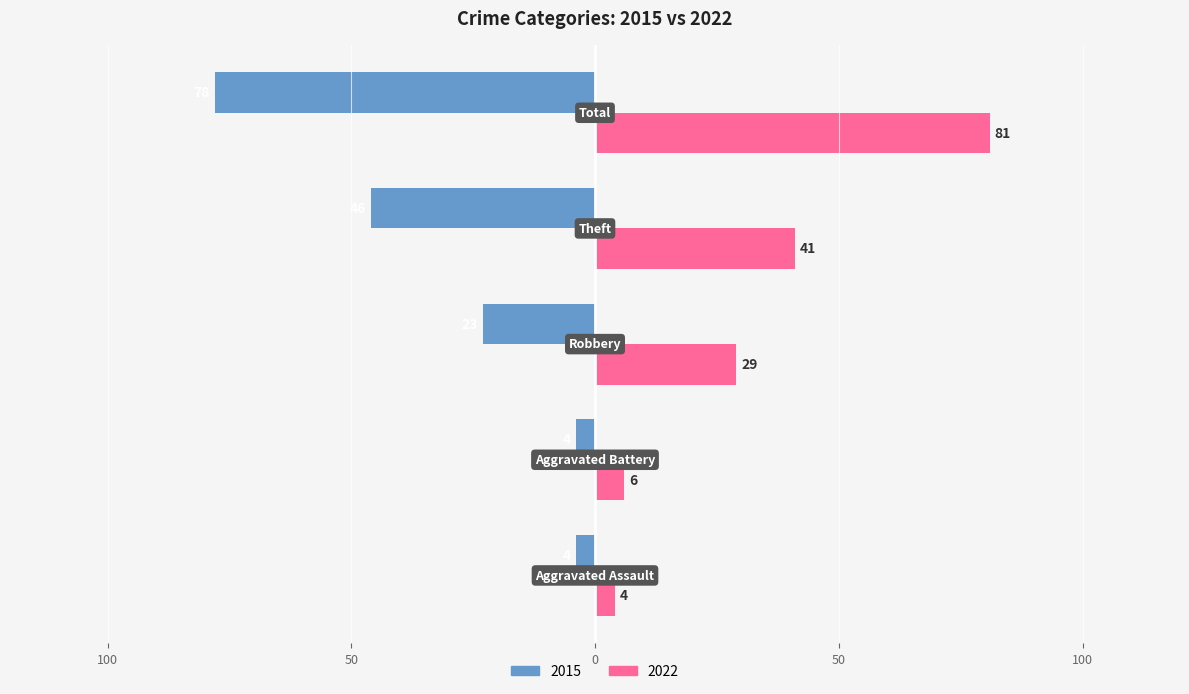

What are all the series names shown in the legend?

2015, 2022